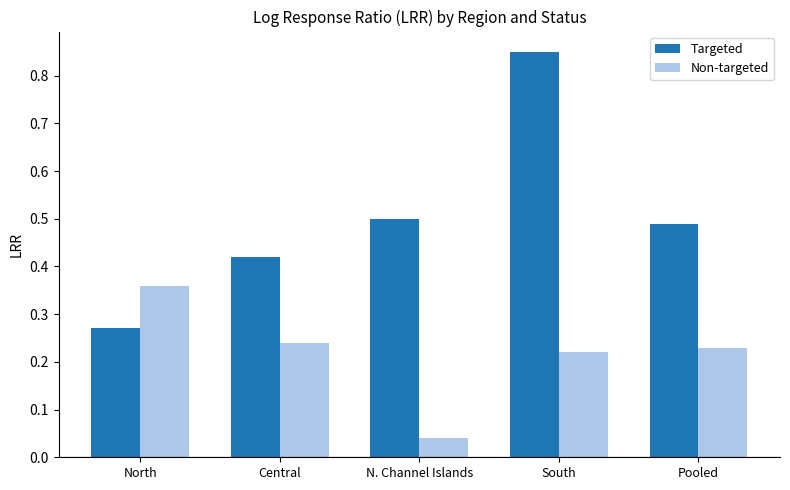

Which series has the widest spread of values?

Targeted